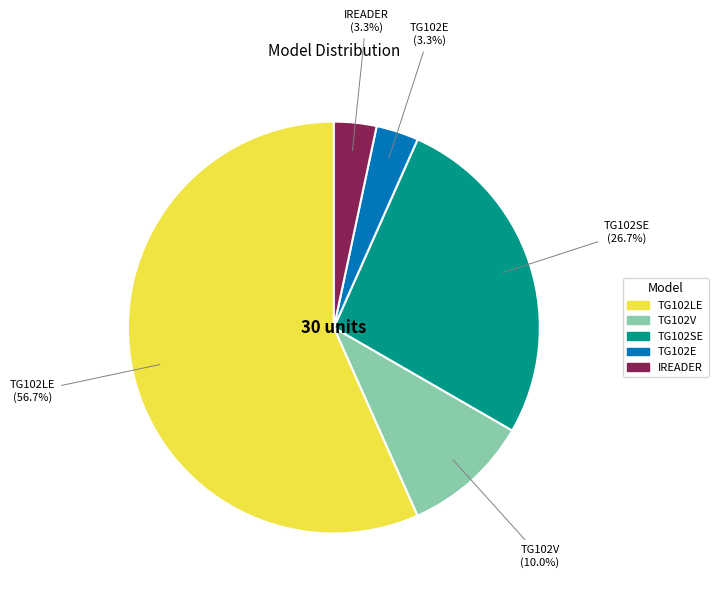

Approximately how many times larger is the value at TG102SE compared to TG102V?

2.7